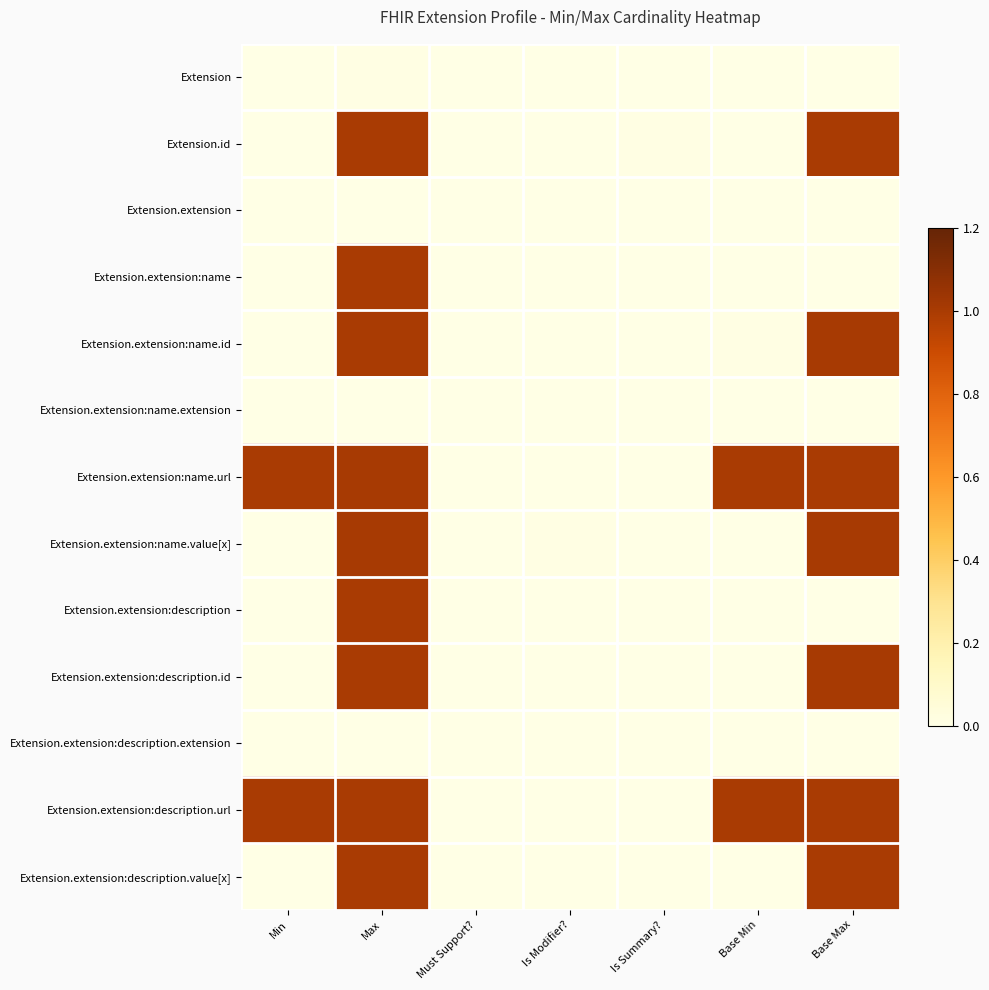

How many series are shown in this chart?

13